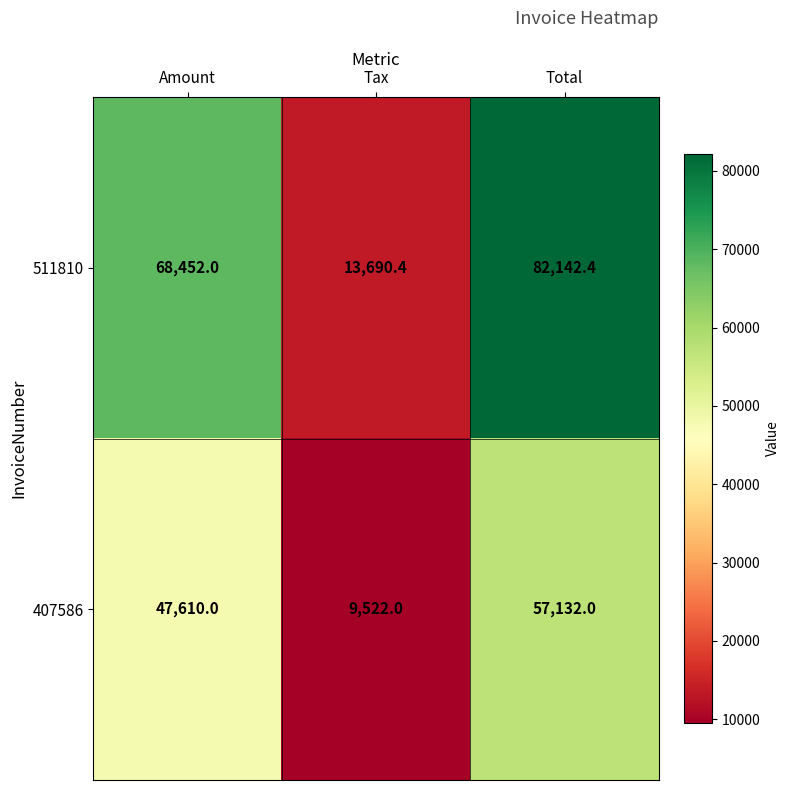

What is the minimum value shown in the chart?

9522.0